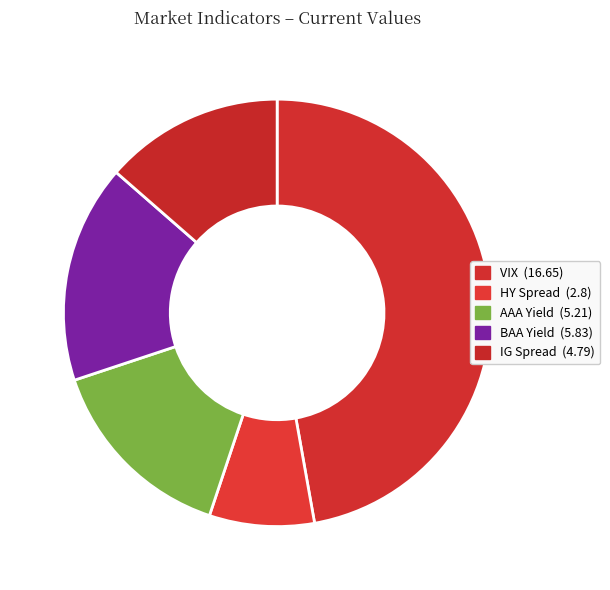

Rank the categories by value from highest to lowest.

VIX, BAA Yield, AAA Yield, IG Spread, HY Spread